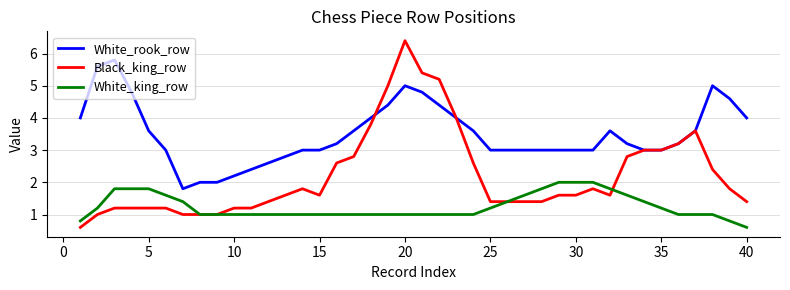

List the series in order of their peak value, highest first.

Black_king_row, White_rook_row, White_king_row